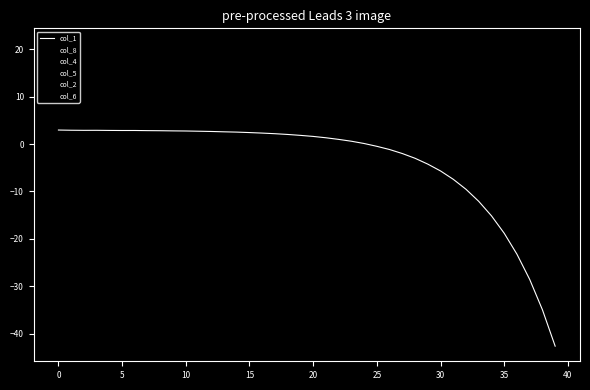

What is the difference between the second highest and minimum values in the col_6 series?

2.0